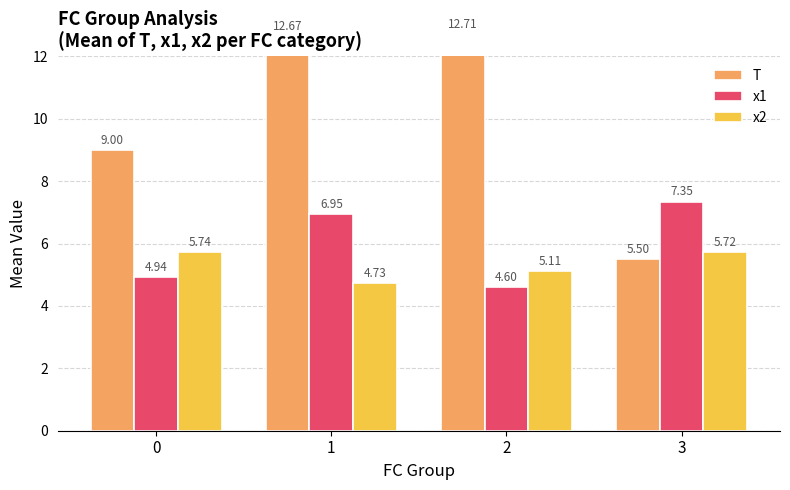

What is the difference between the maximum and minimum values in the T series?

7.2